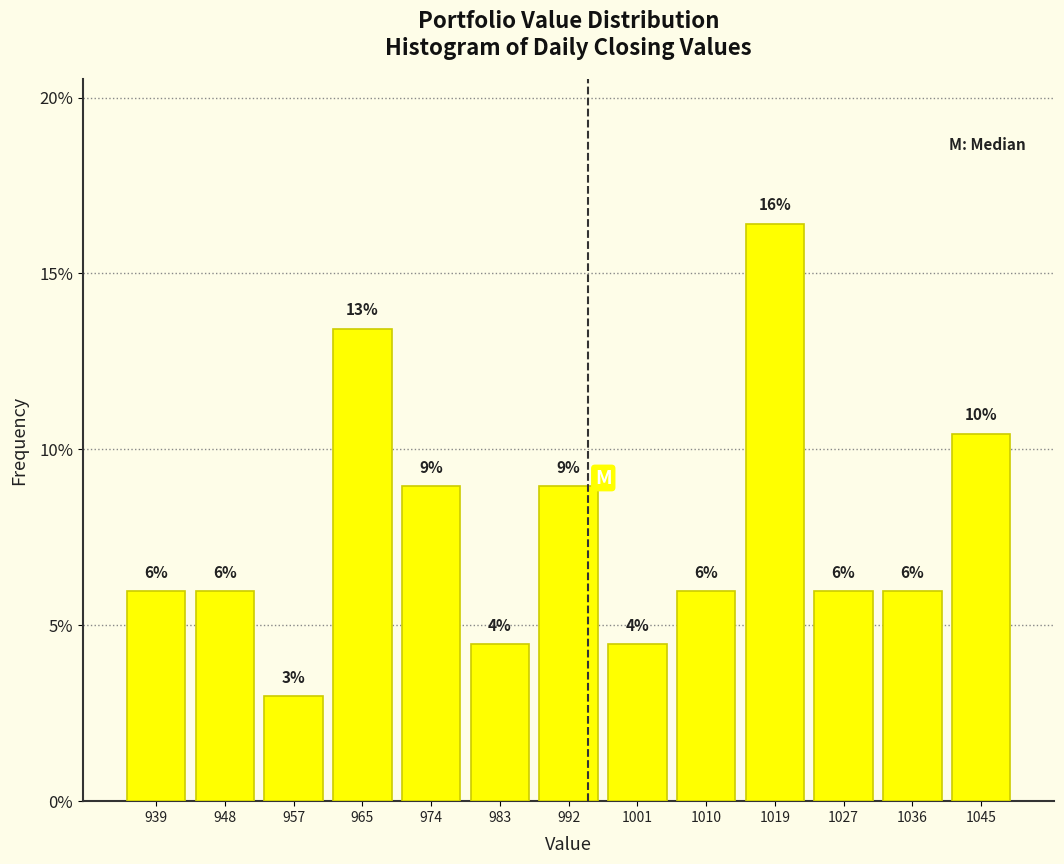

Over which range of the x-axis is the bar tallest?

1015 to 1023